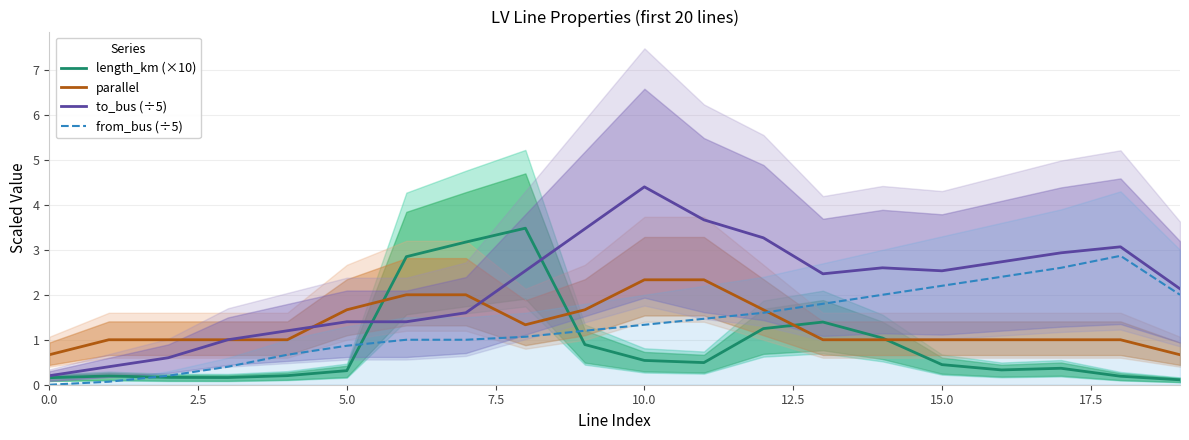

Which series has the widest spread of values?

to_bus (÷5)